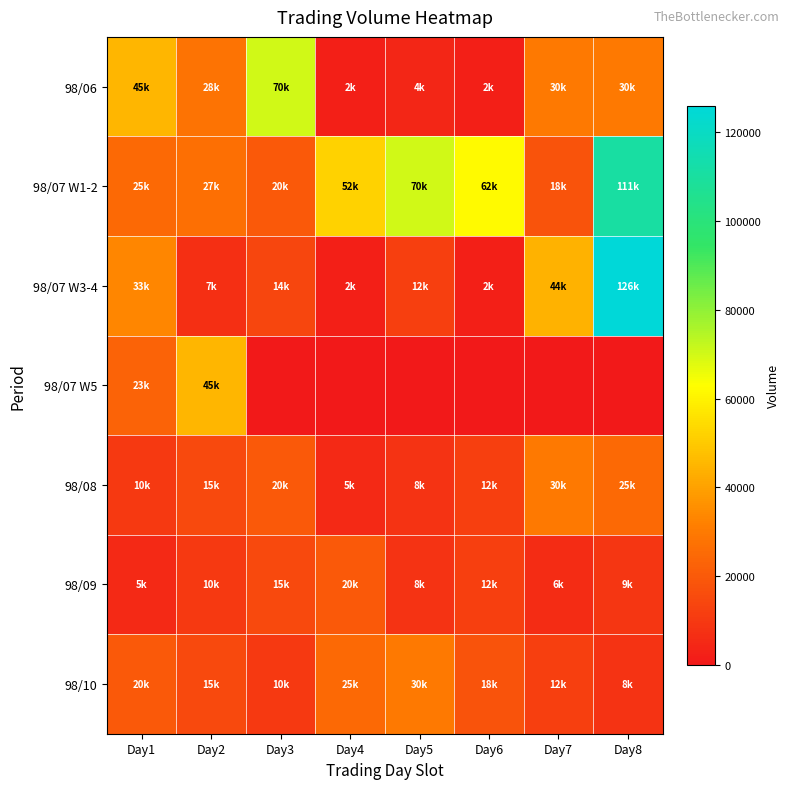

What is the total value across all series at Day4?

106000